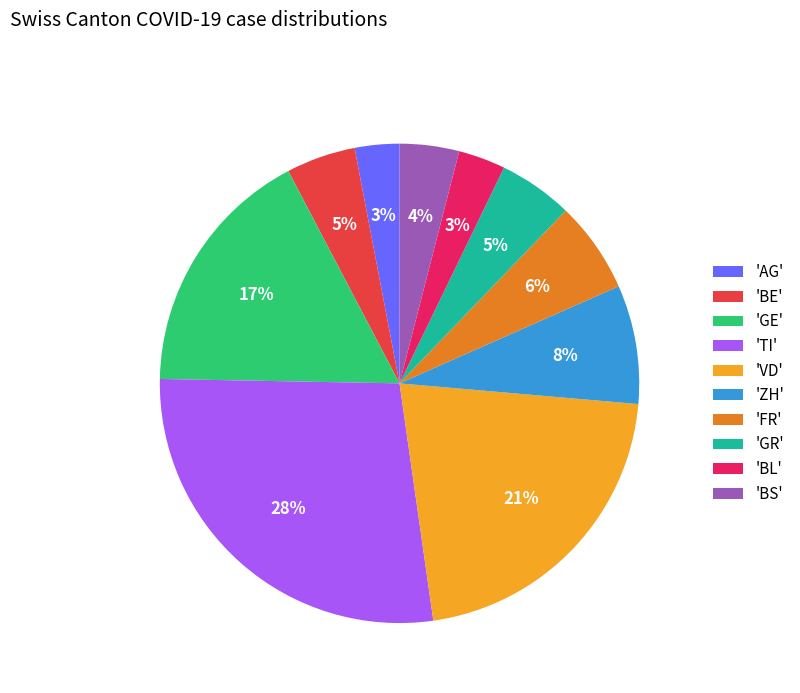

Is there any slice that represents more than half of the pie?

No